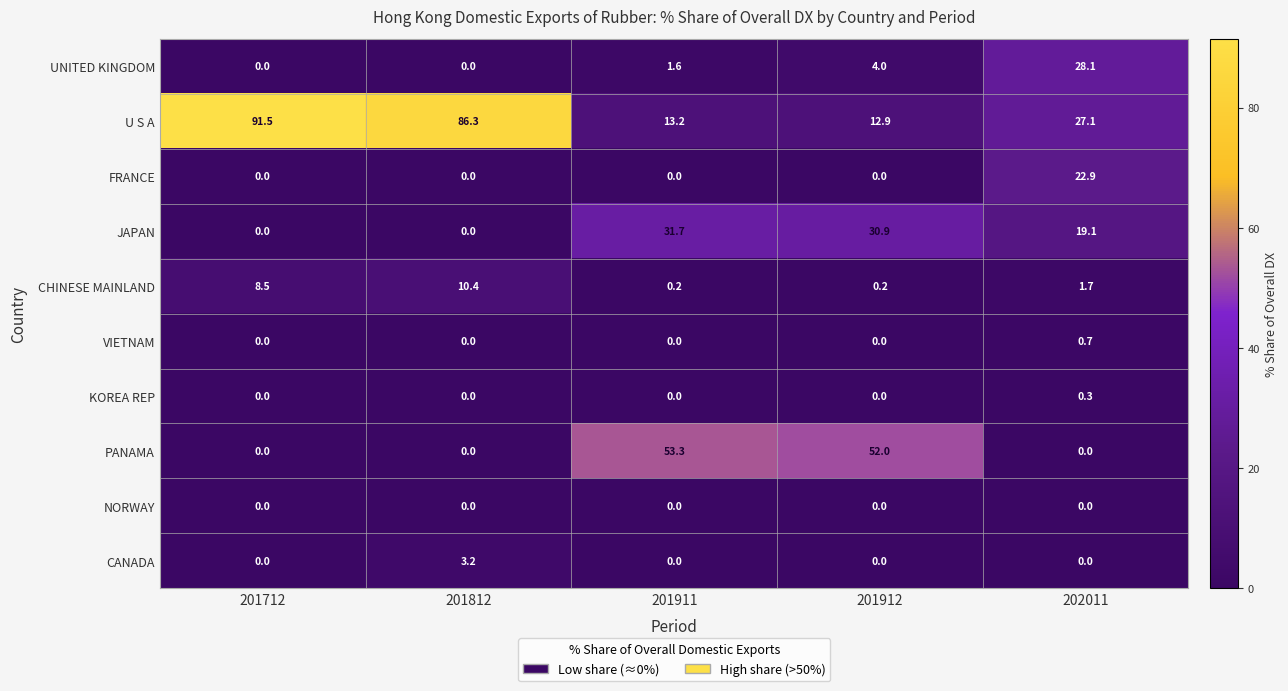

What is the approximate value of U S A at 201712?

91.5